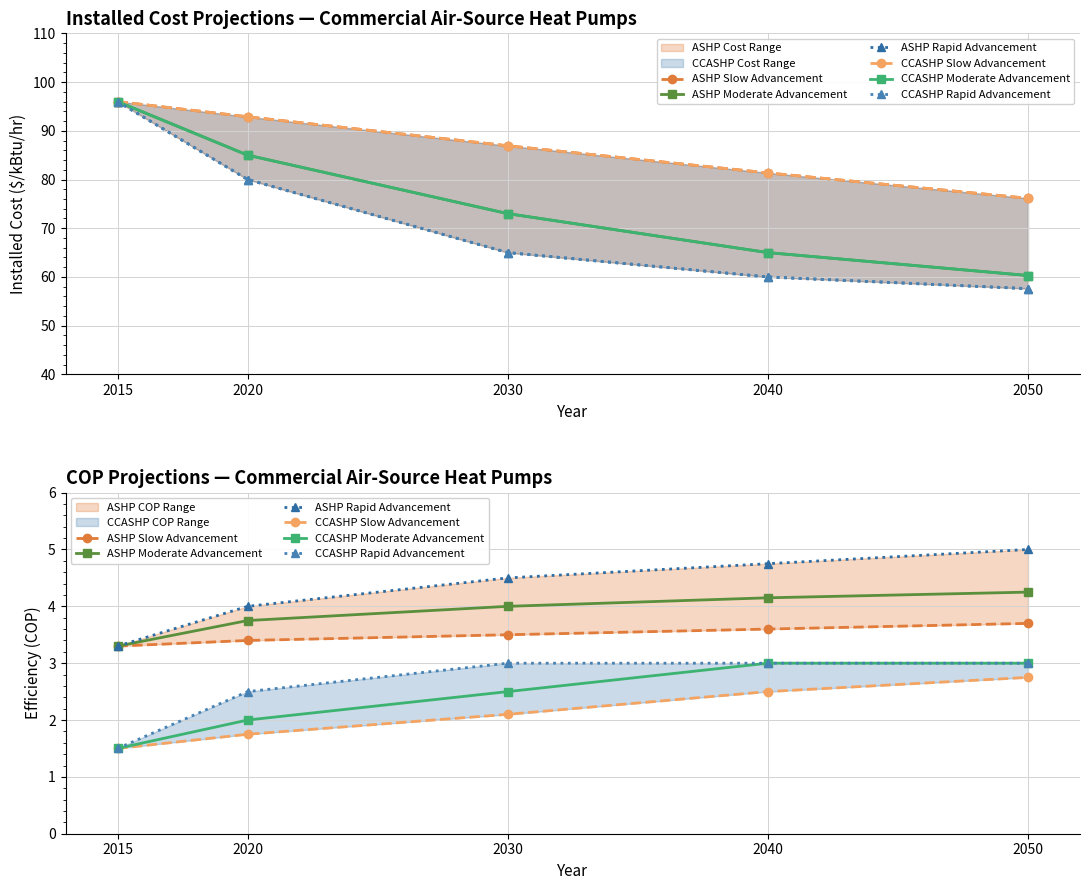

The value of ASHP Rapid Advancement at 2050 is 5.0. True or false?

True